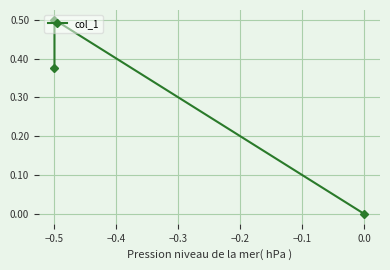

Count the number of categories in the chart.

3